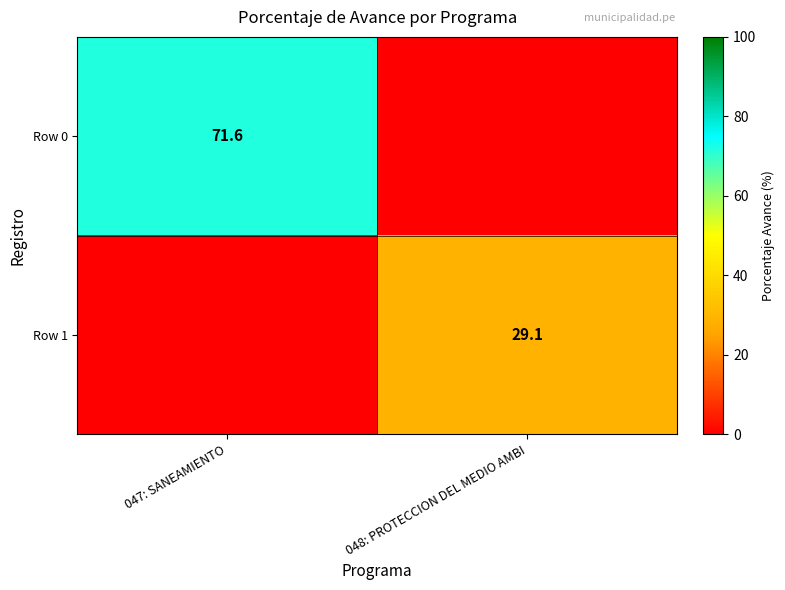

At which category is the sum across all series the highest?

047: SANEAMIENTO